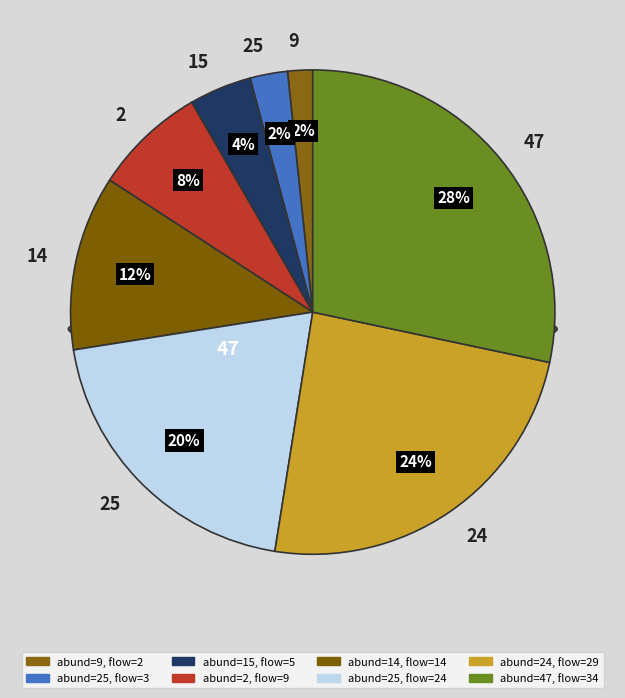

What is the smallest slice in the pie chart?

9